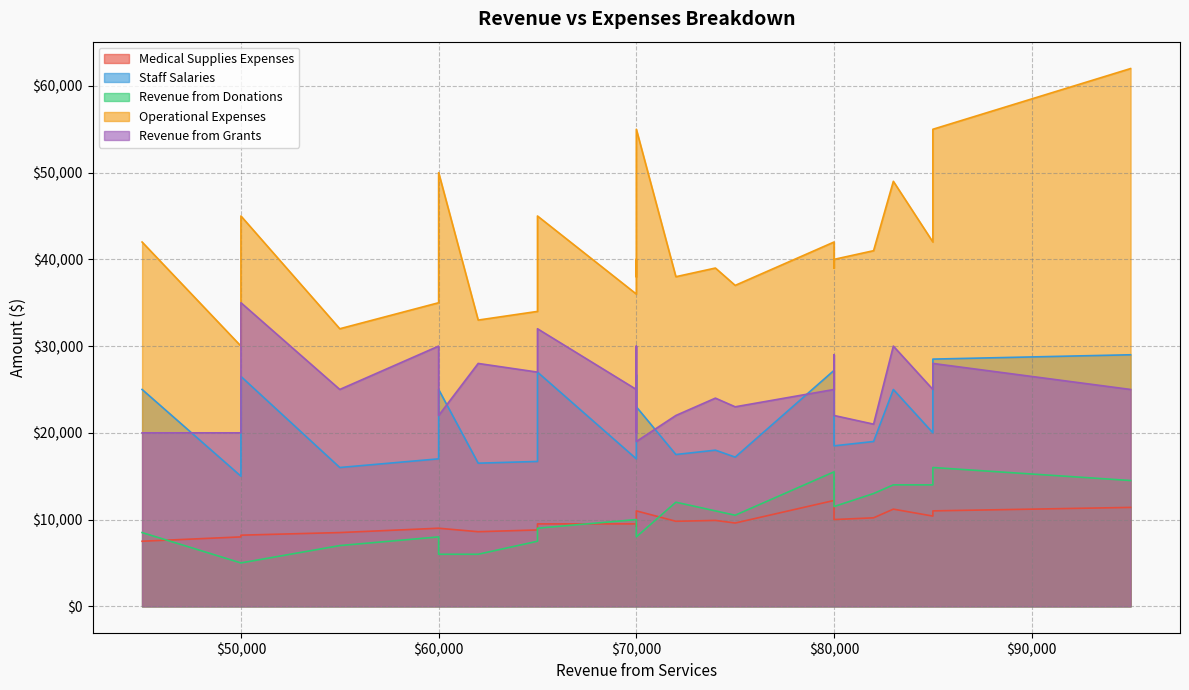

True or false: Revenue from Donations and Operational Expenses intersect in this chart.

False